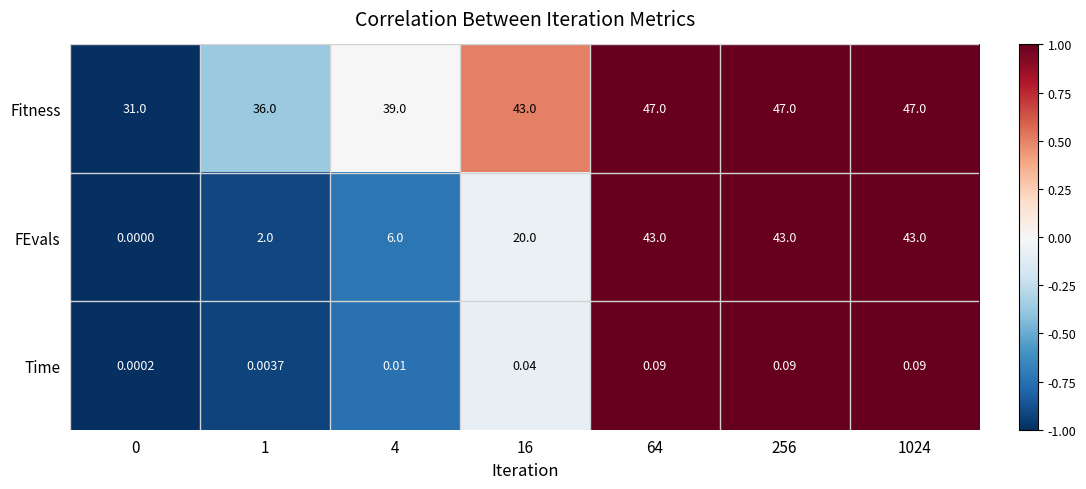

Which series has the largest range (max minus min)?

FEvals